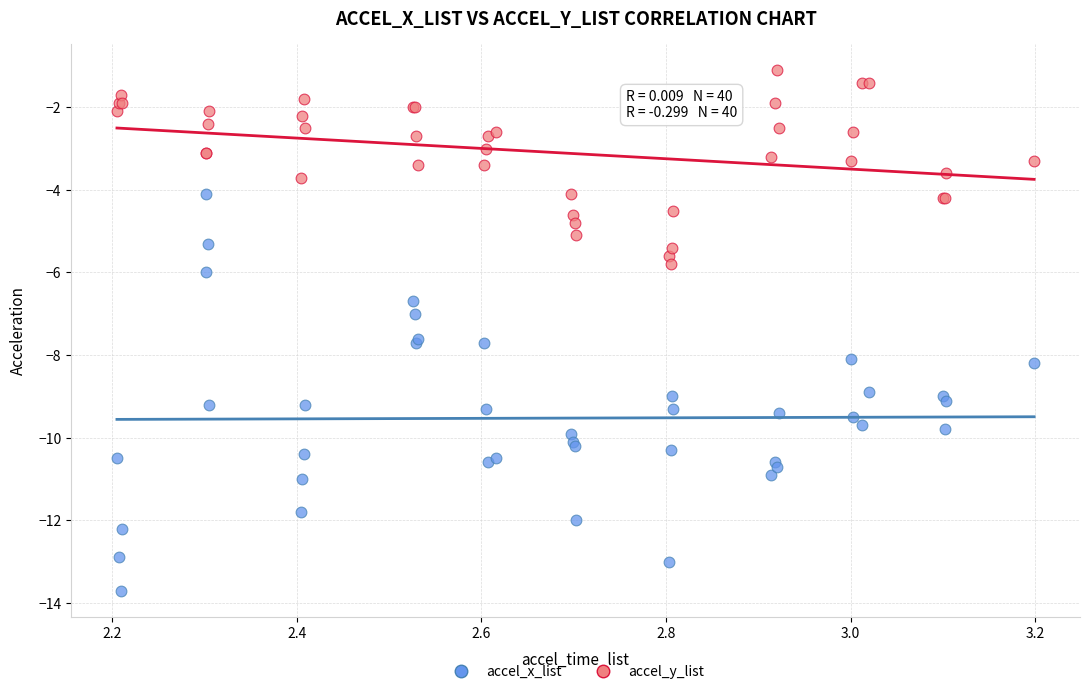

Which series has the largest Y range (max minus min)?

accel_x_list